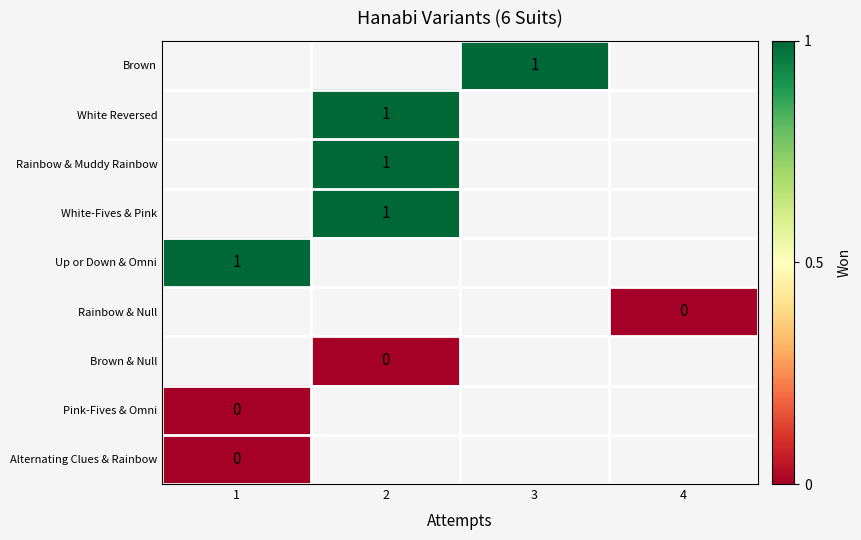

Is it true that Rainbow & Muddy Rainbow equals 1 at 2?

True